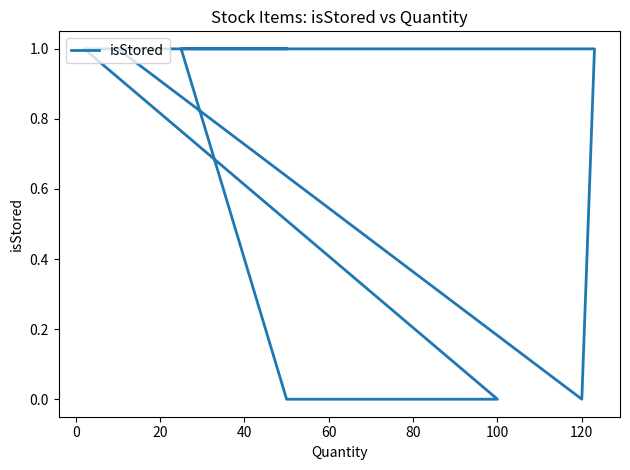

How many lines are shown in the chart?

1